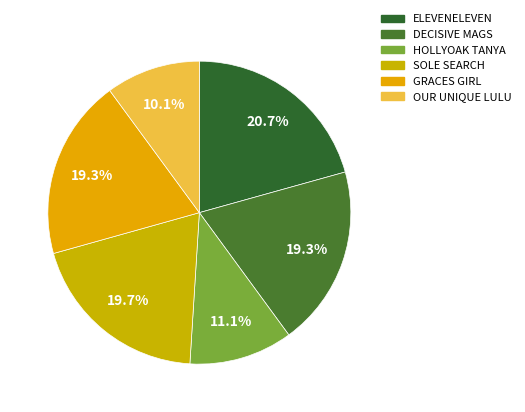

How much of the chart is everything except HOLLYOAK TANYA?

88.9%